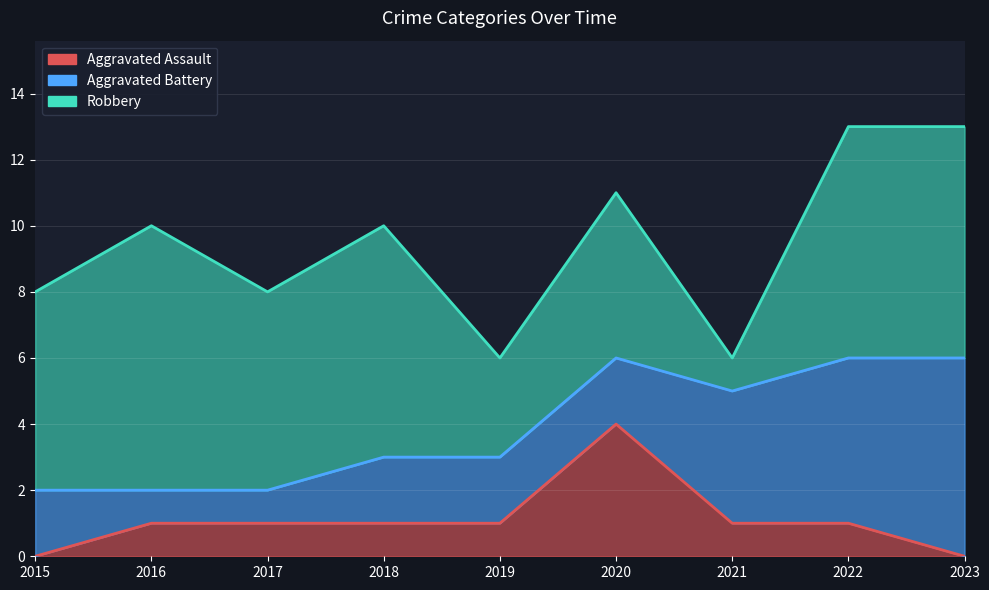

The value of Aggravated Battery at 2018 is 1. True or false?

False